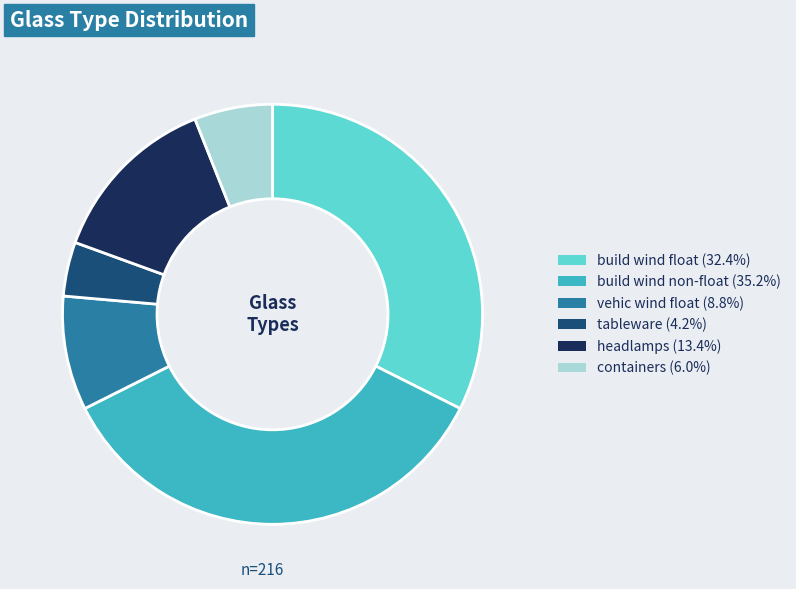

Do containers (6.0%) and build wind float (32.4%) together represent more than half of the pie?

No